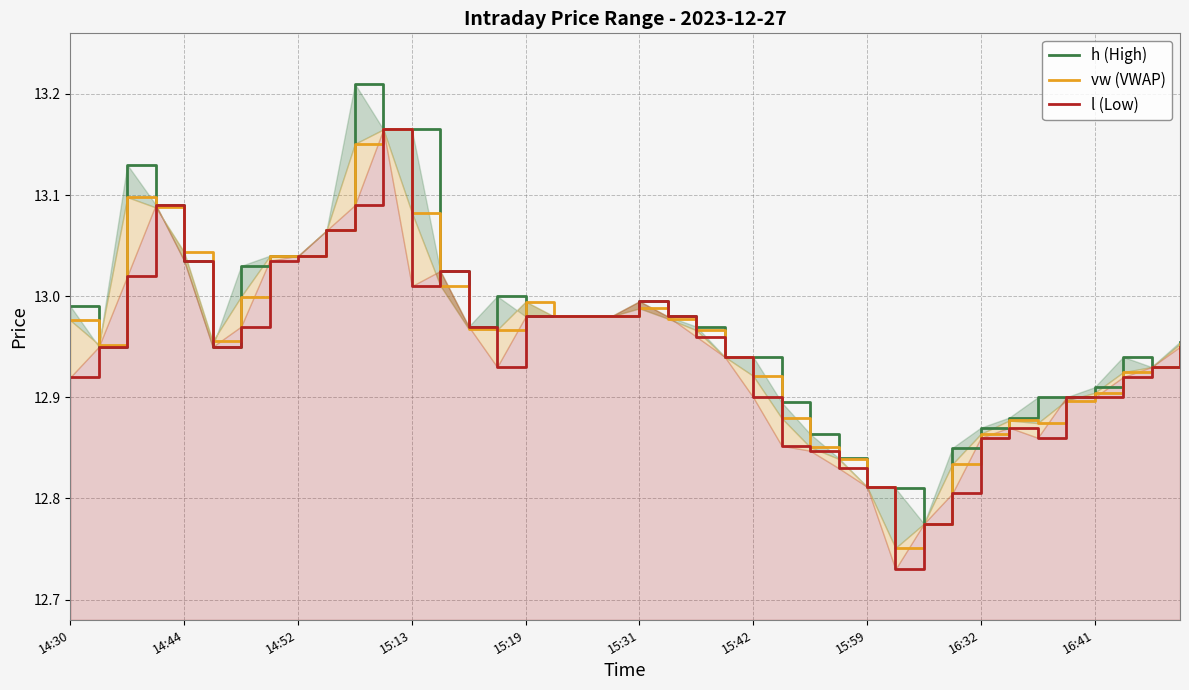

How many intersections are there between l (Low) and vw (VWAP)?

8